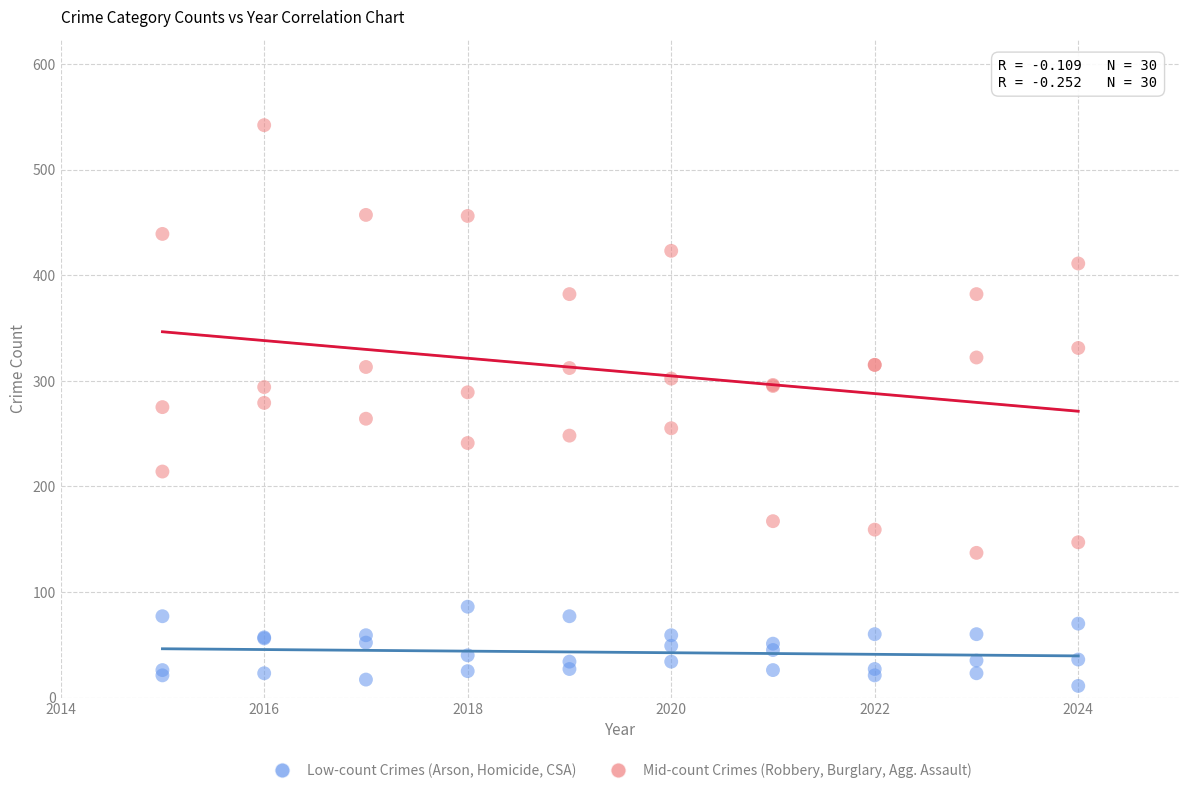

Which series reaches the maximum Y coordinate?

Mid-count Crimes (Robbery, Burglary, Agg. Assault)